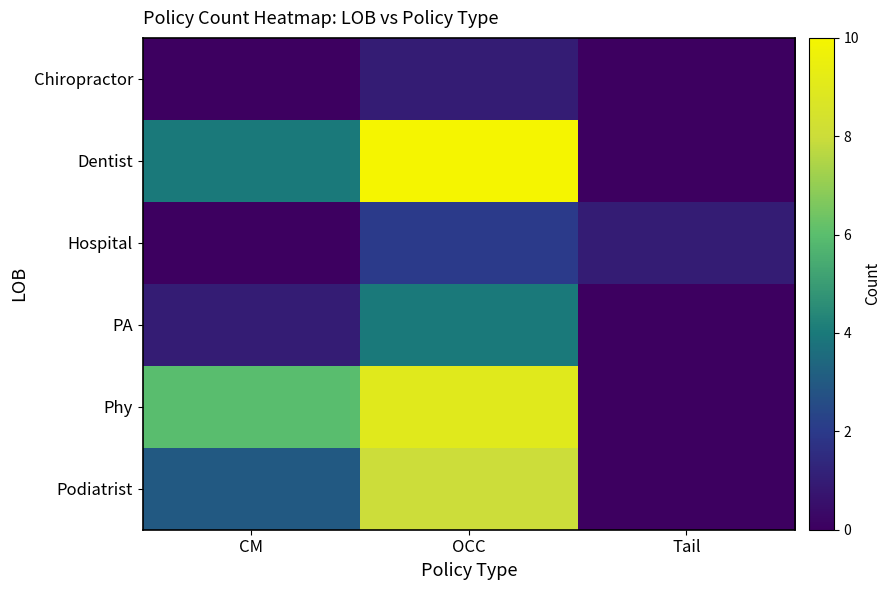

Which series has the widest spread of values?

Dentist